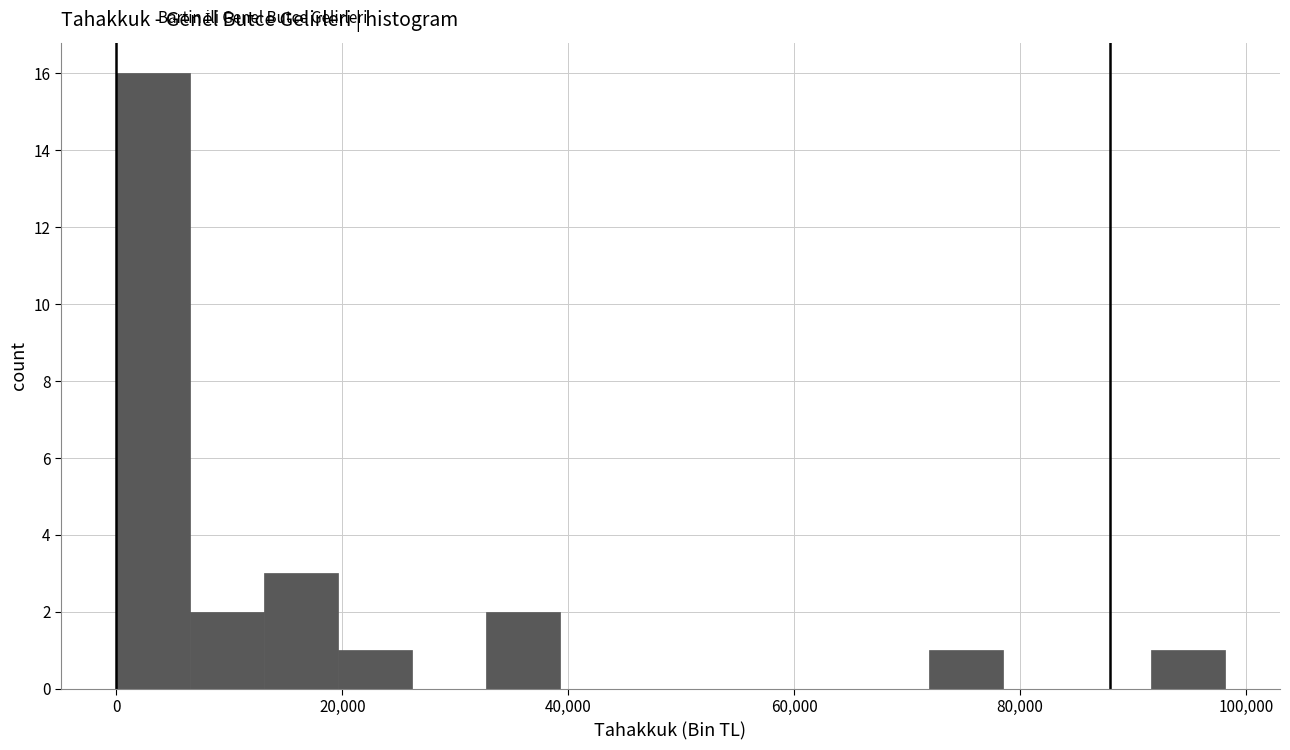

Around what value on the x-axis is the tallest bar? Give the approximate position of its centre, as read against the axis.

4000